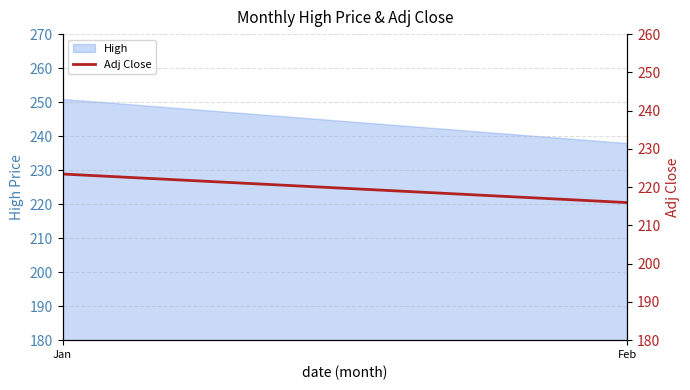

Rank the categories by value from highest to lowest.

Jan, Feb